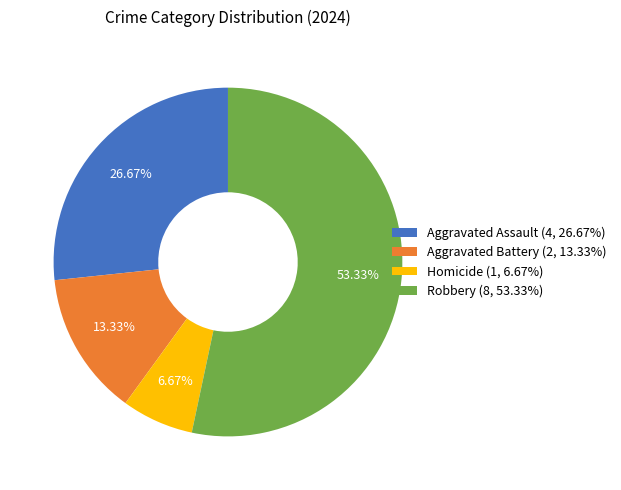

Does any single category account for the majority?

Yes